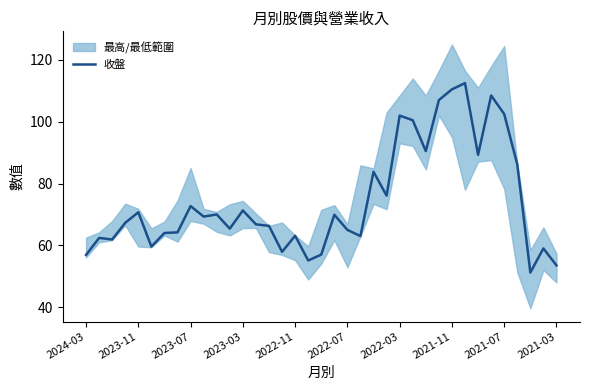

What is the lowest value of the 收盤 series?

51.2